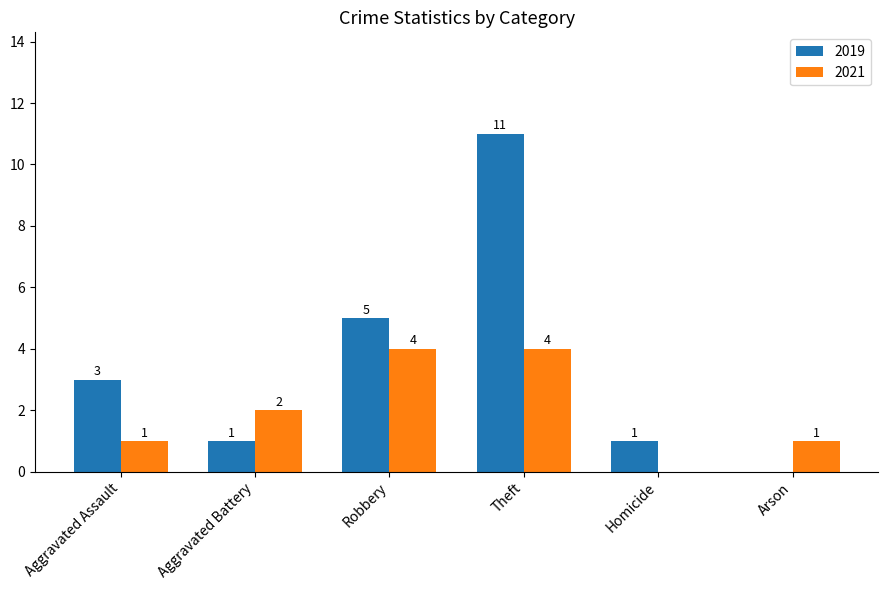

True or false: 2021 has a value of 1 at Aggravated Assault.

True